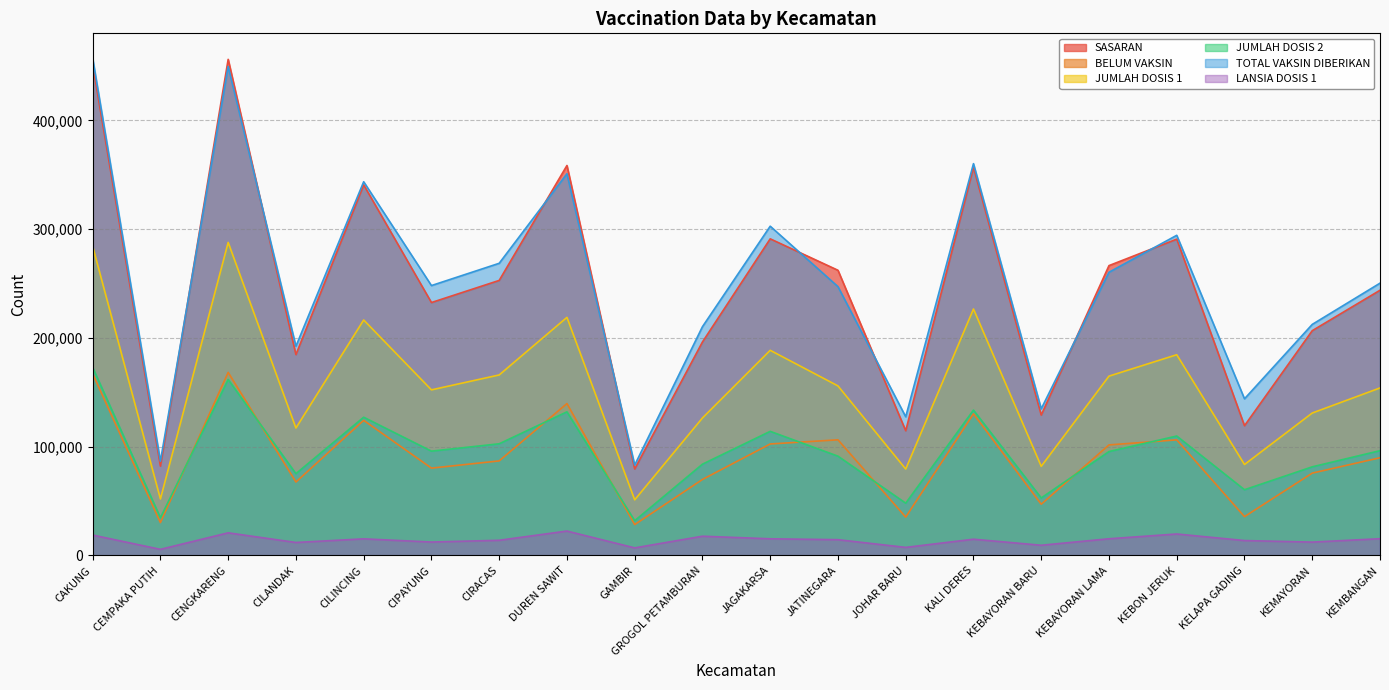

What is the total value across all series at CILINCING?

1167357